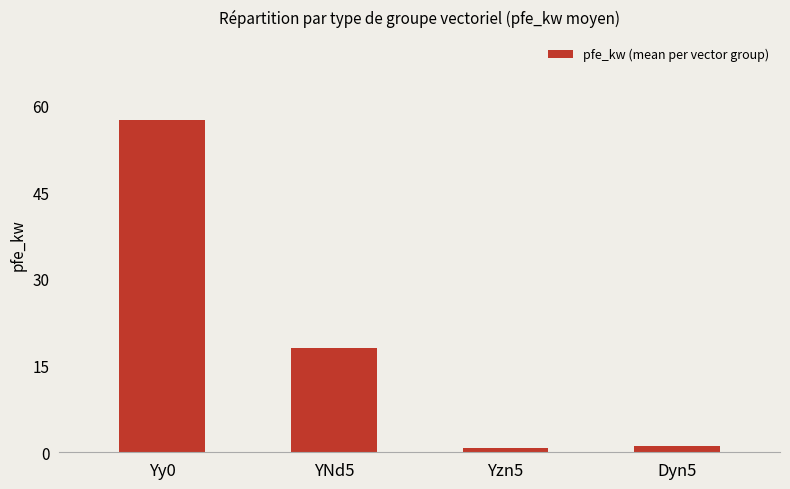

At which category does the chart reach its peak across all series?

Yy0